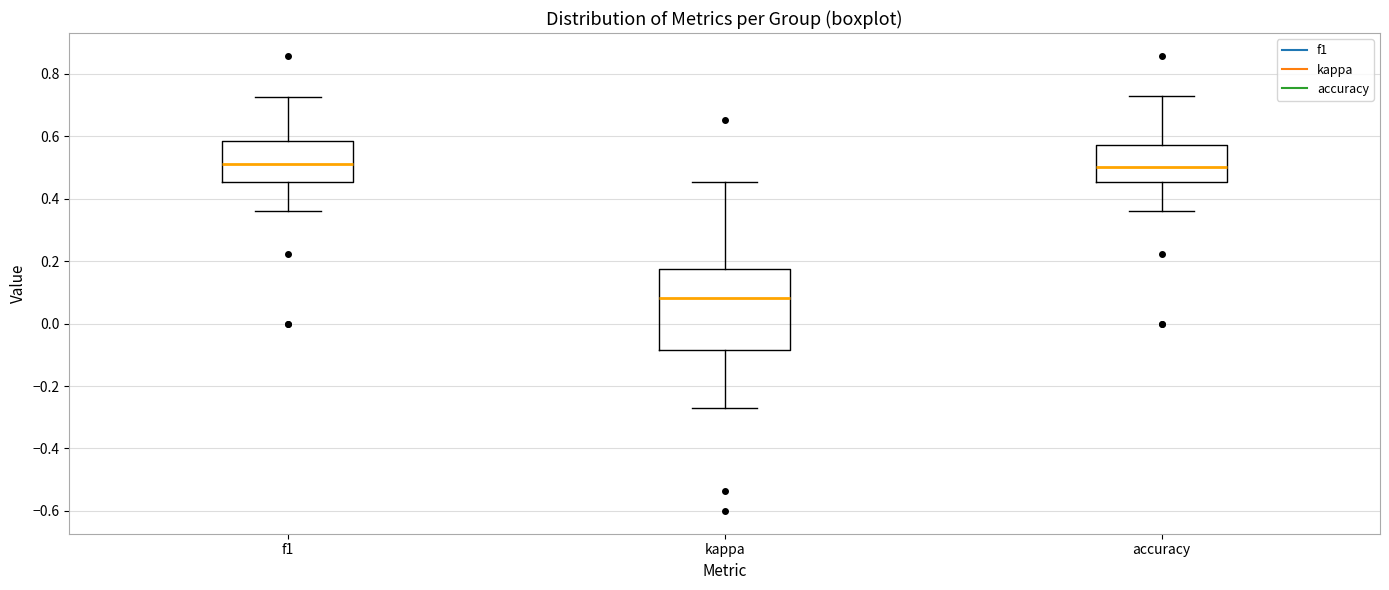

Reading left to right, read every box against the y-axis: the position of its median line, the range the box covers, and the ends of its whiskers. The values are not printed on the chart, so give them approximately, as read against the axis.

f1: median 0.52, box 0.46 to 0.58, whiskers 0.36 to 0.72
kappa: median 0.08, box -0.08 to 0.18, whiskers -0.26 to 0.46
accuracy: median 0.50, box 0.46 to 0.58, whiskers 0.36 to 0.72